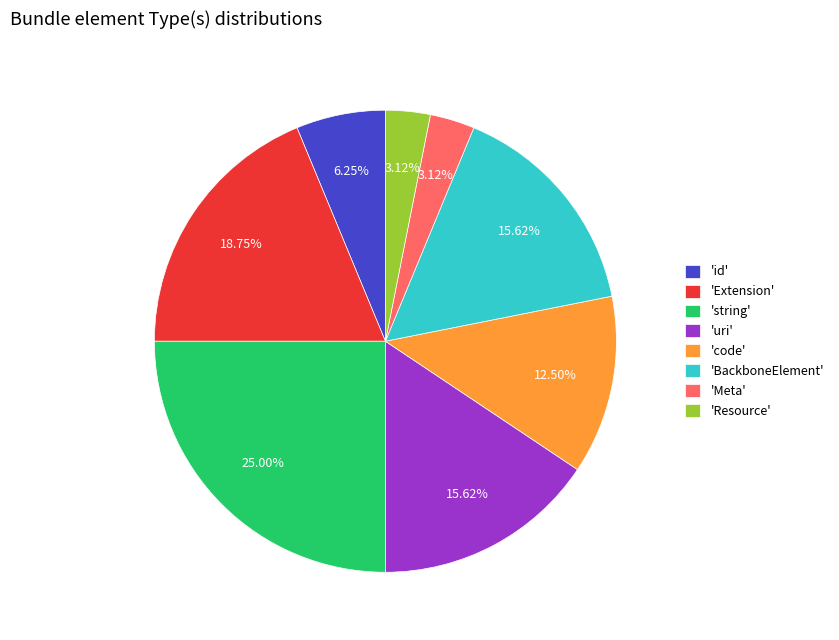

Which slice is the largest?

'string'